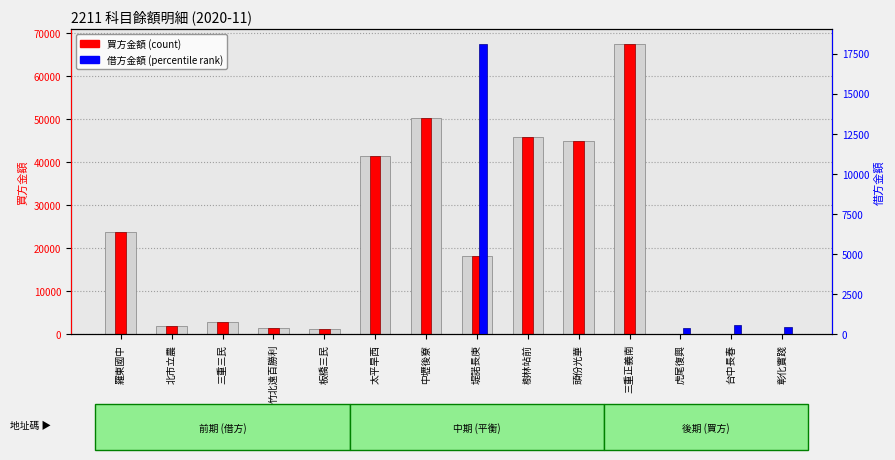

What are all the series names shown in the legend?

買方金額 (count), 借方金額 (percentile rank)